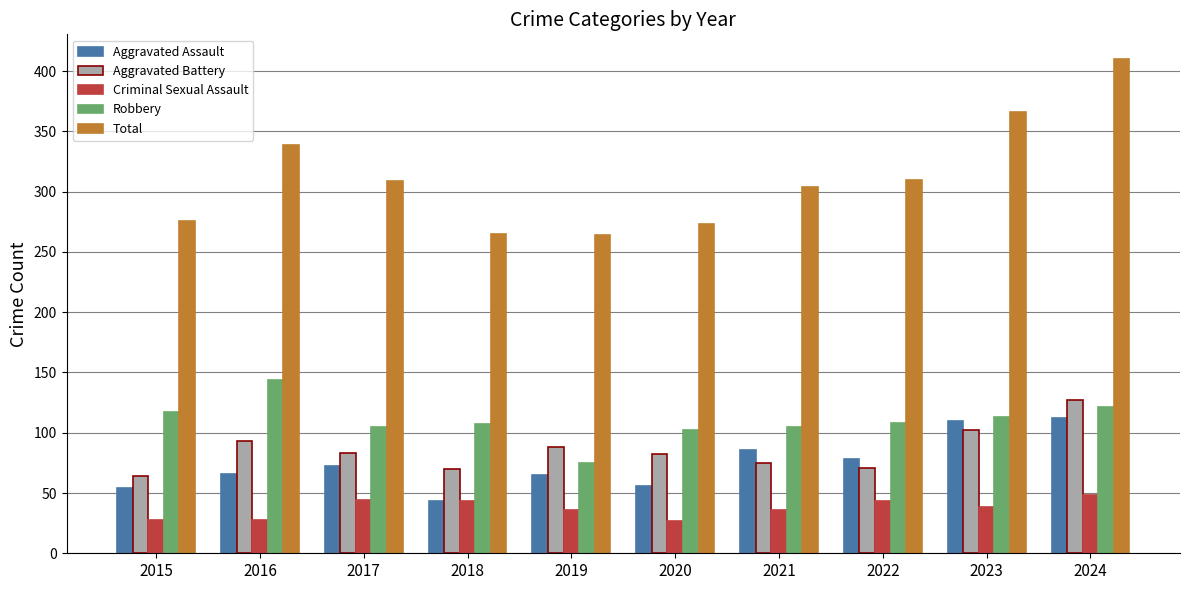

What is the value of the Aggravated Assault bar at the 3rd from the left?

72